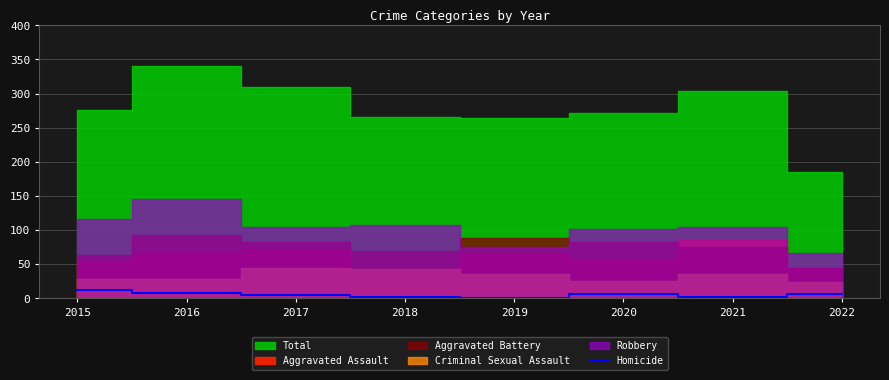

How many lines are shown in the chart?

1